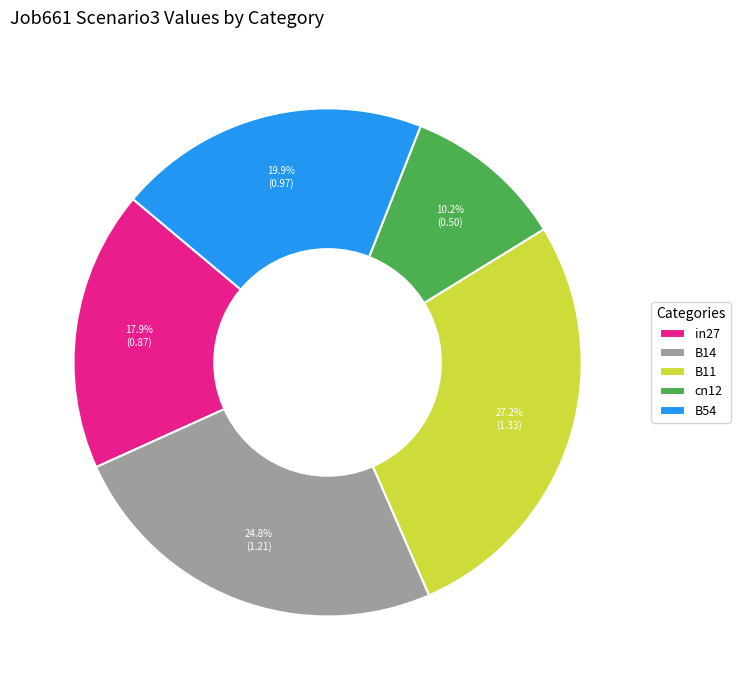

To the nearest percent, what is the average slice percentage?

20%